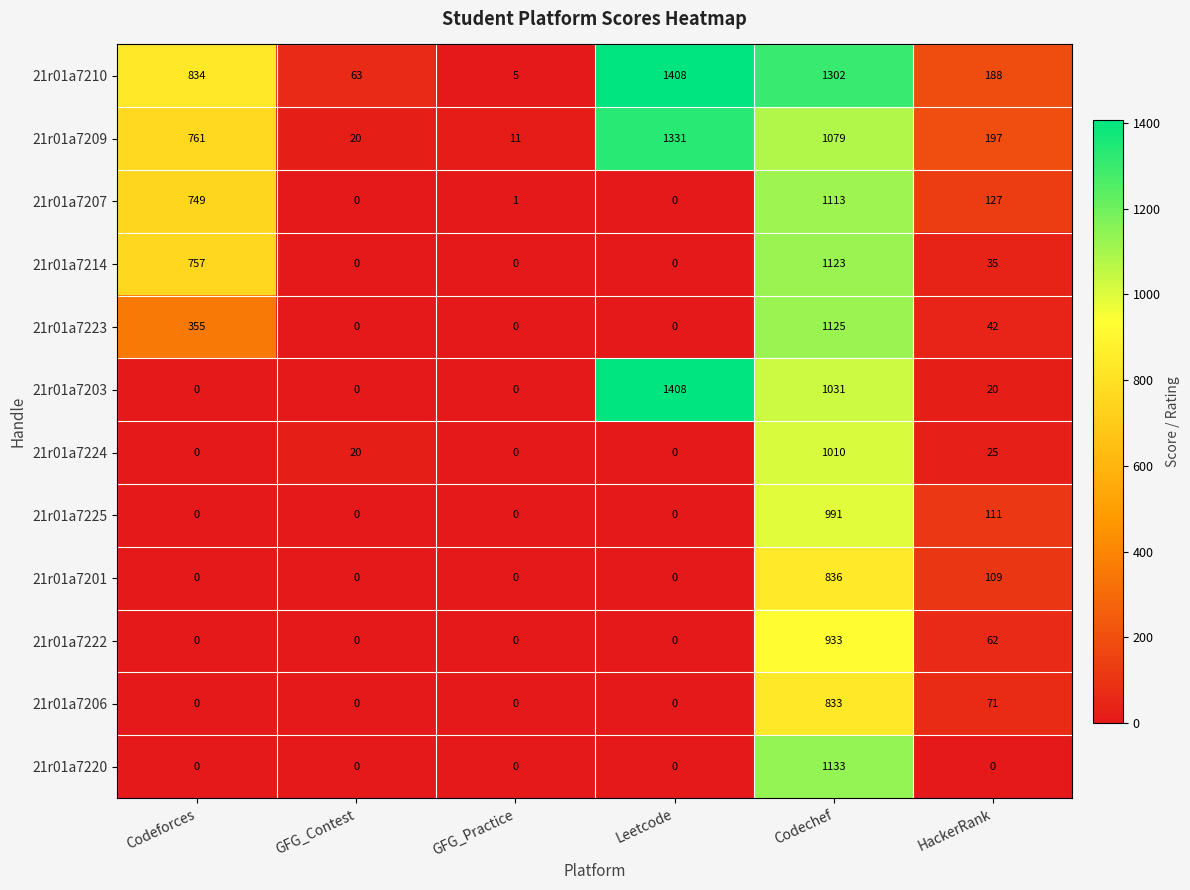

Is it true that 21r01a7225 equals 0 at Leetcode?

True